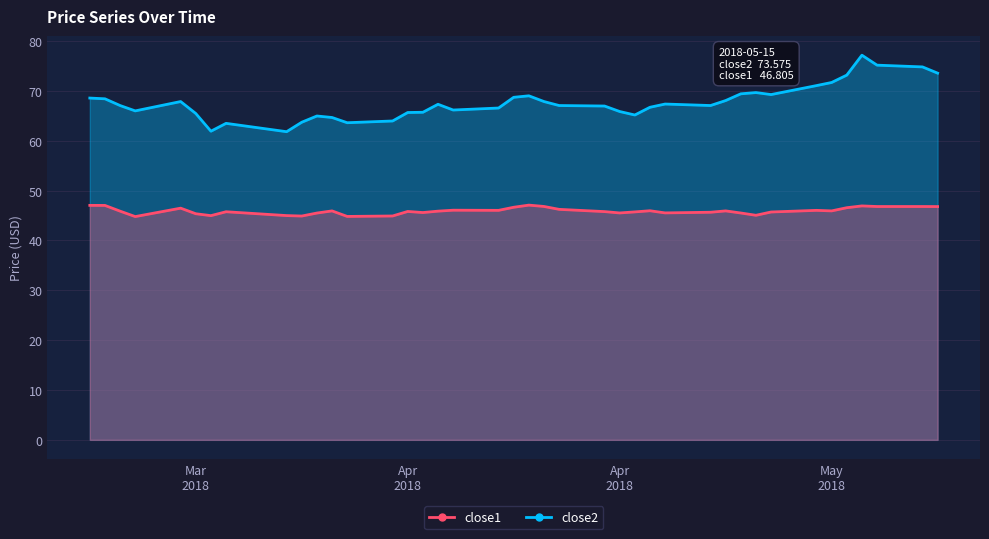

True or false: close1 and close2 intersect in this chart.

False